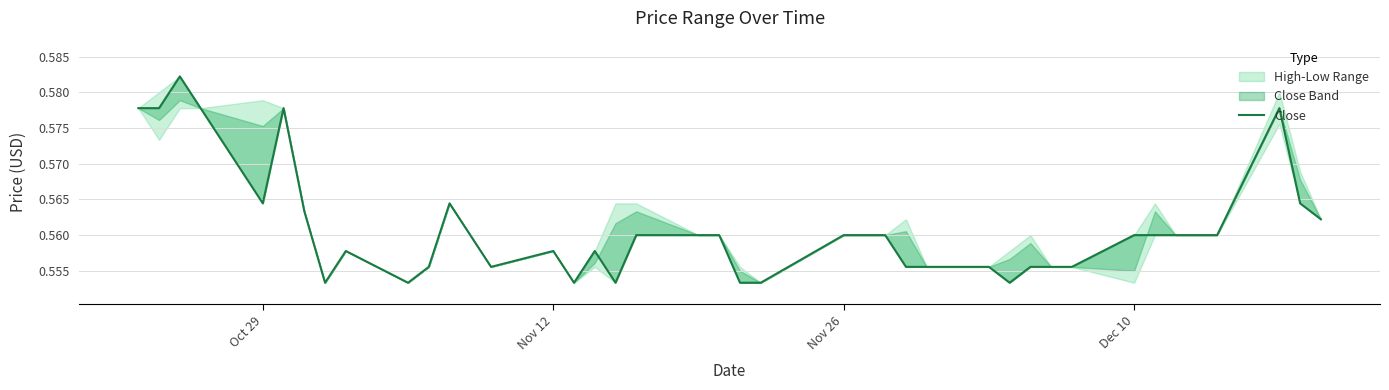

How many interior local valleys (lower than both neighbors) does the data have?

7